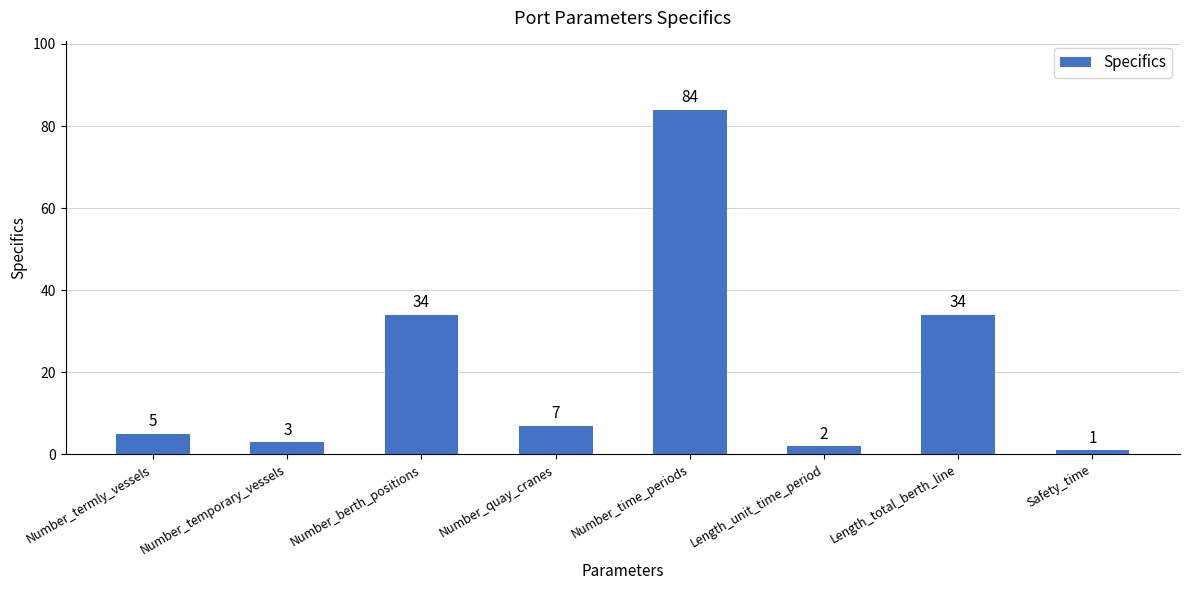

What is the difference between the maximum and minimum values?

83